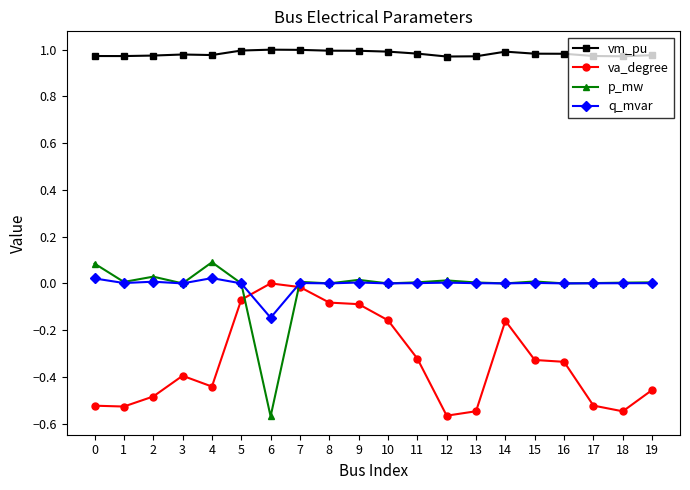

Is this an area chart (filled region under the line)?

No